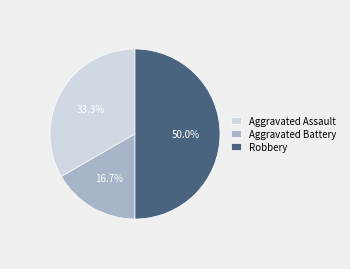

Which slice is the largest?

Robbery